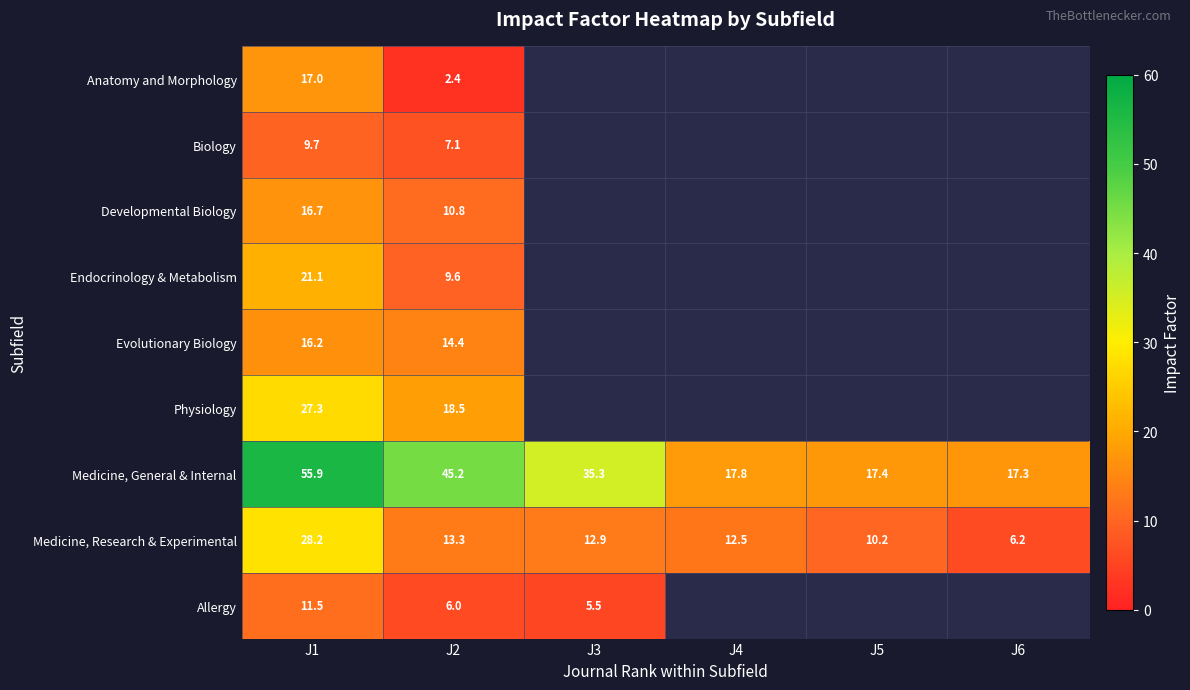

Count the number of categories in the chart.

6